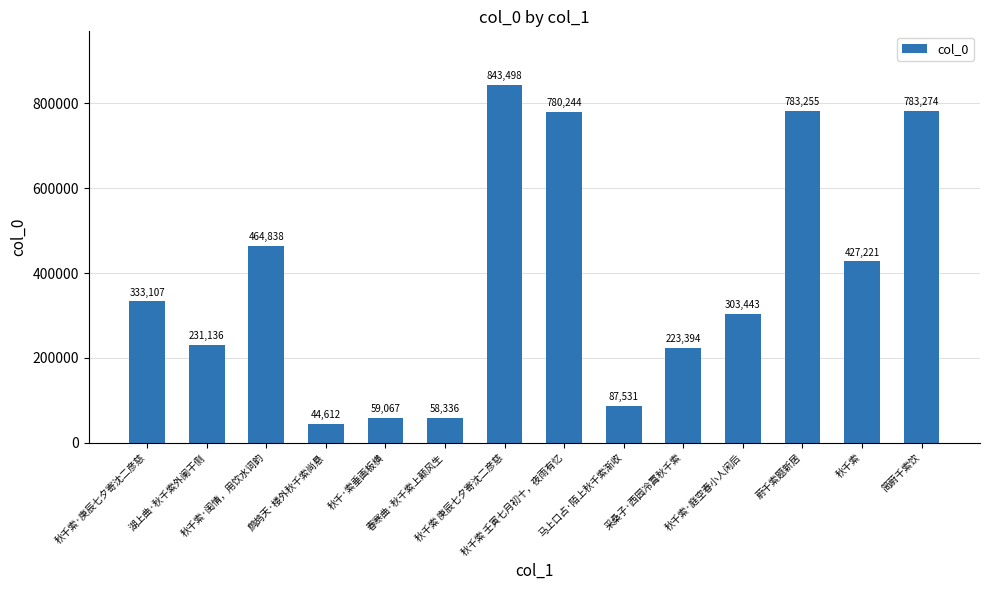

The chart shows a value of 255650 at 秋千索. True or false?

False